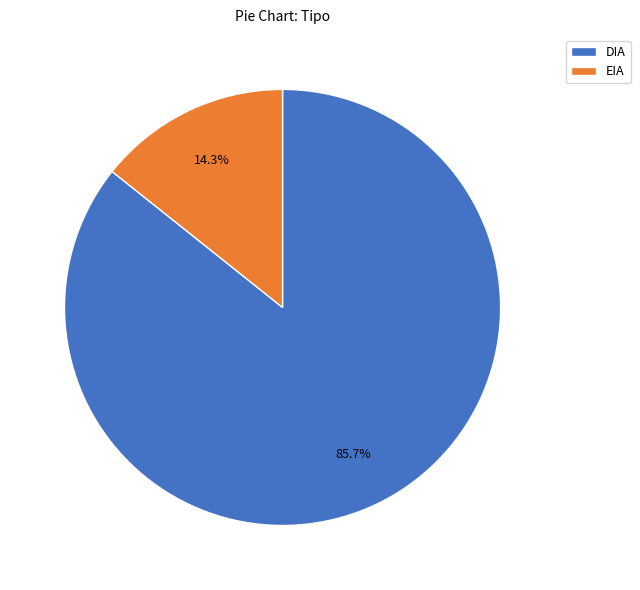

Does EIA represent more than half of the total?

No